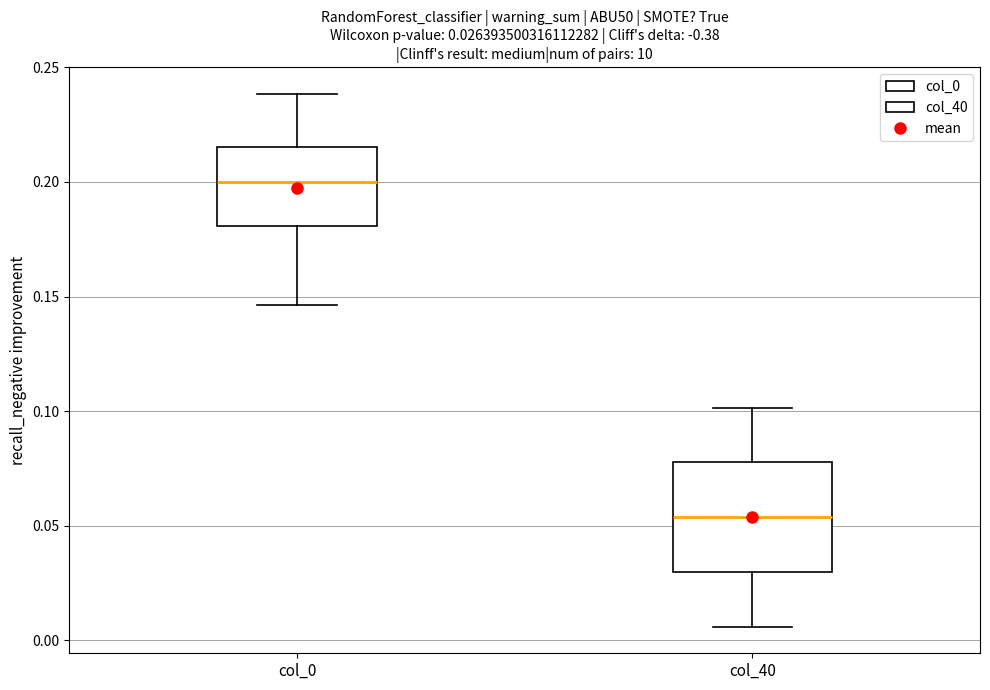

Which box has the lowest median line?

col_40